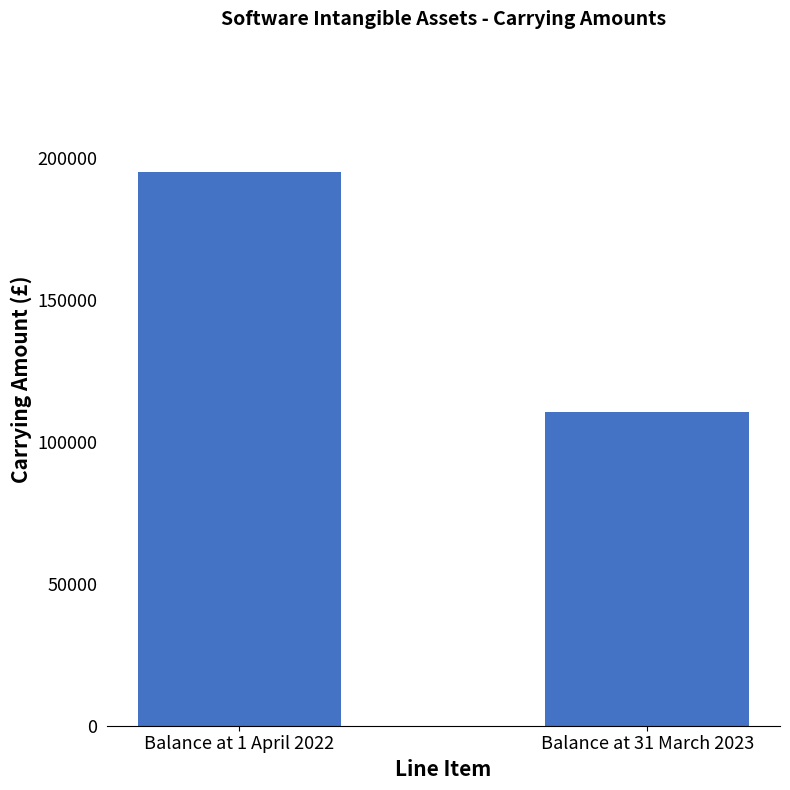

Which has a higher value, Balance at 1 April 2022 or Balance at 31 March 2023?

Balance at 1 April 2022